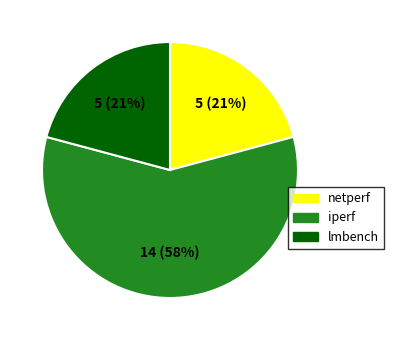

What percentage is the iperf slice, to the nearest percent?

58%